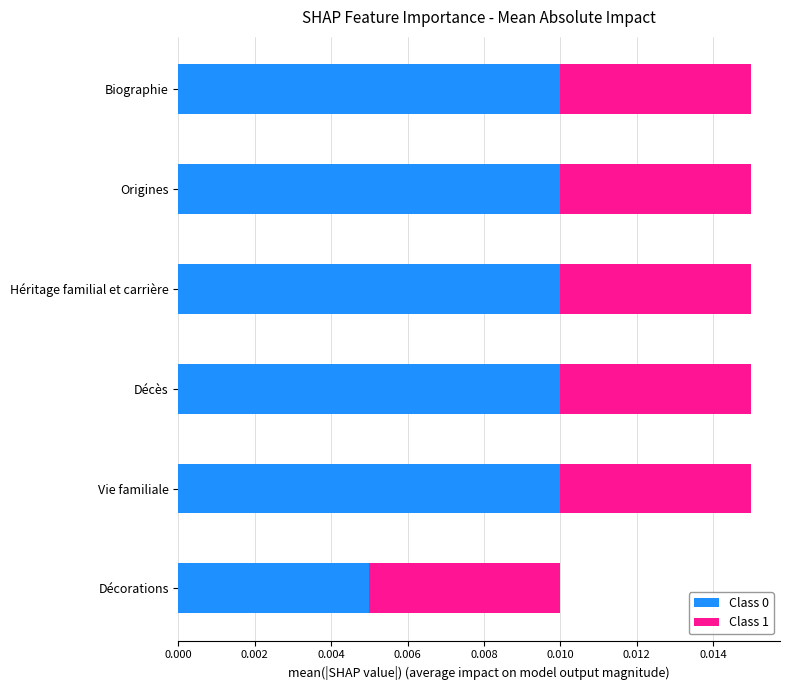

Which category has the lowest value in the Class 0 series?

Décorations